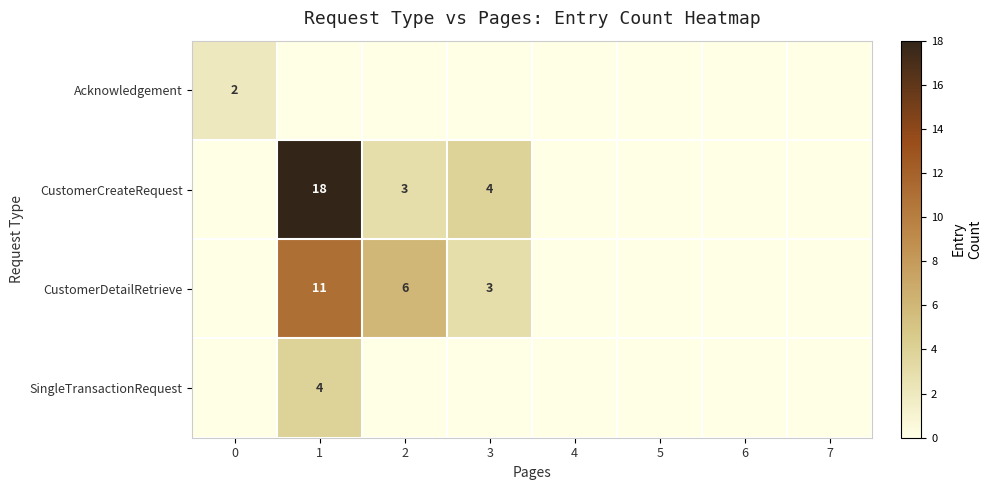

At how many categories does at least one series exceed 5?

2